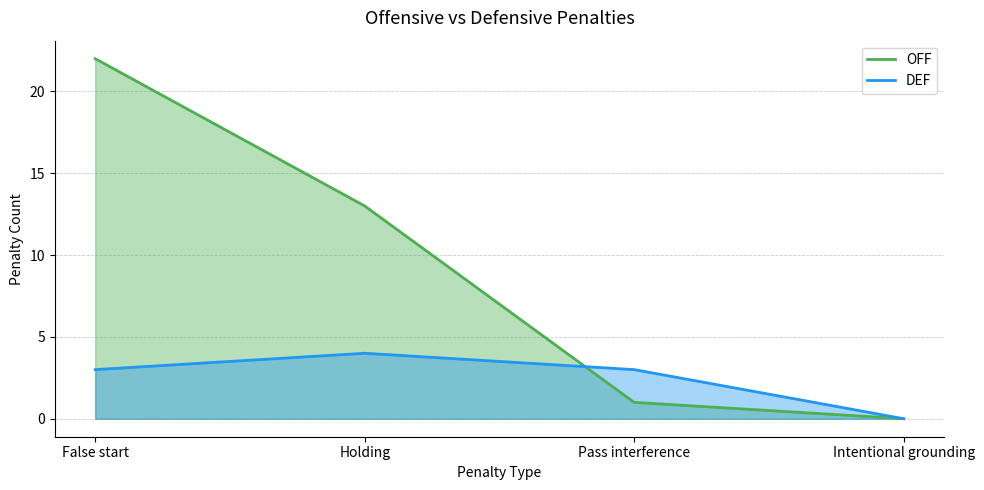

How many data points does each series have?

4